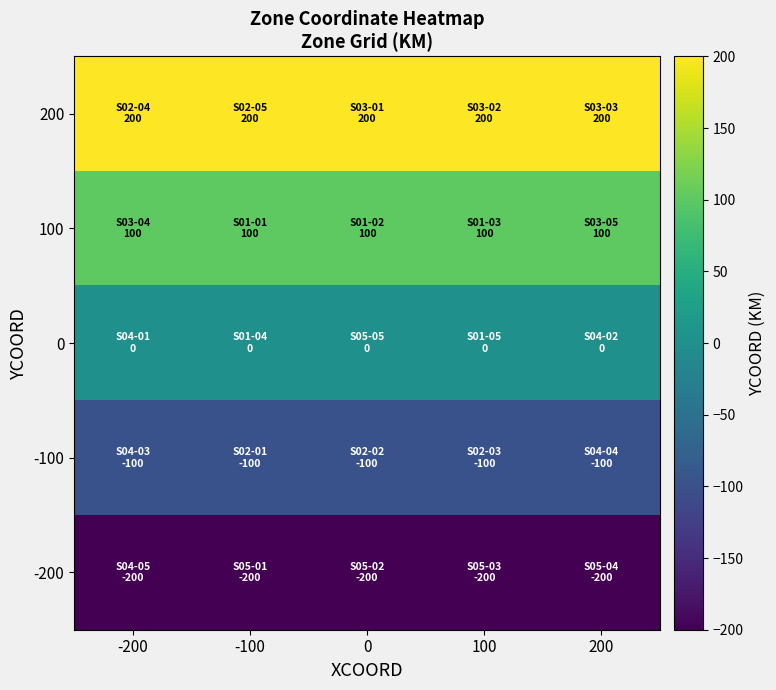

List the series in order of their peak value, highest first.

200, 100, 0, -100, -200